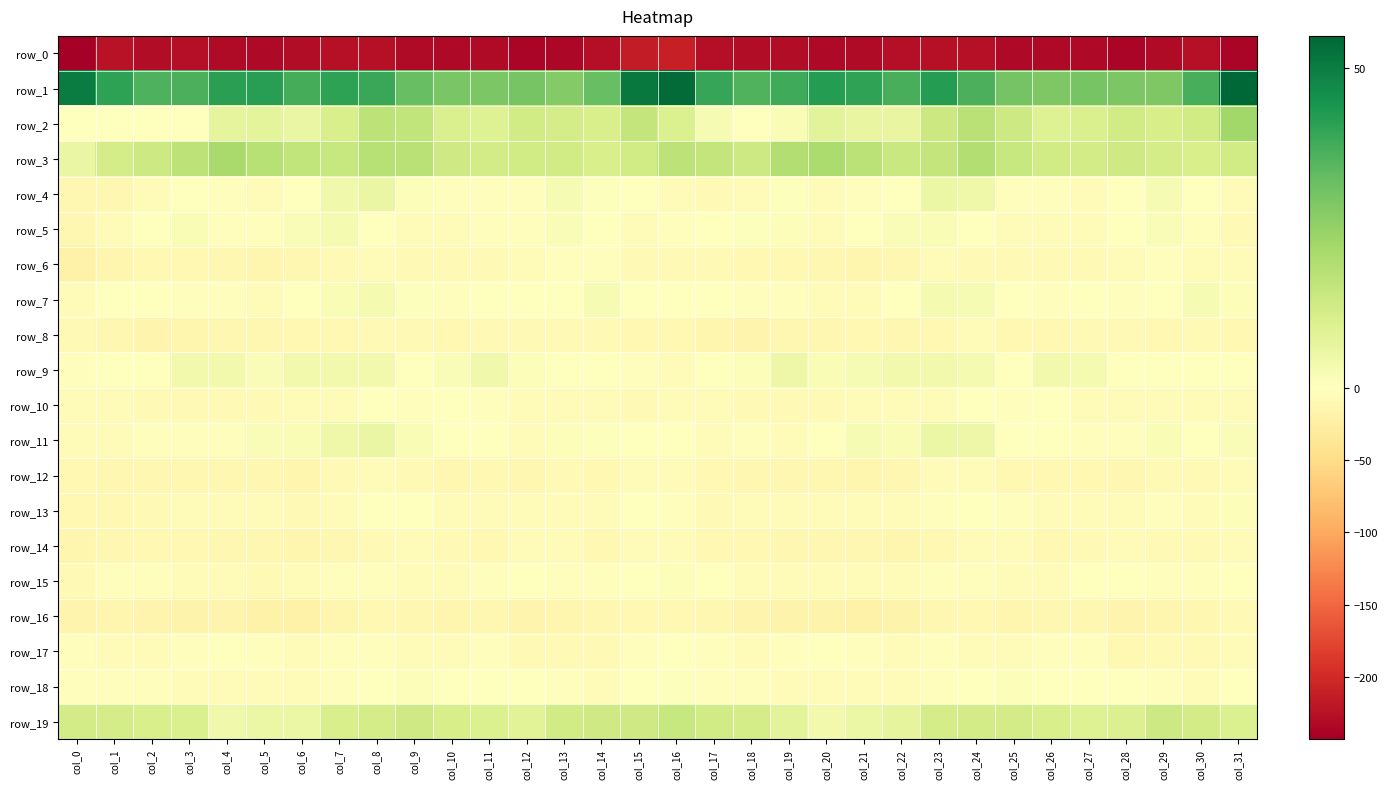

How many series are shown in this chart?

20